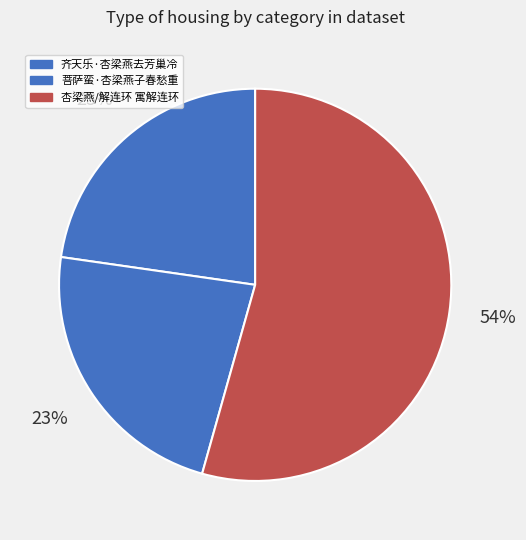

What is the change in value from 齐天乐·杏梁燕去芳巢冷 to 菩萨蛮·杏梁燕子春愁重?

+2827